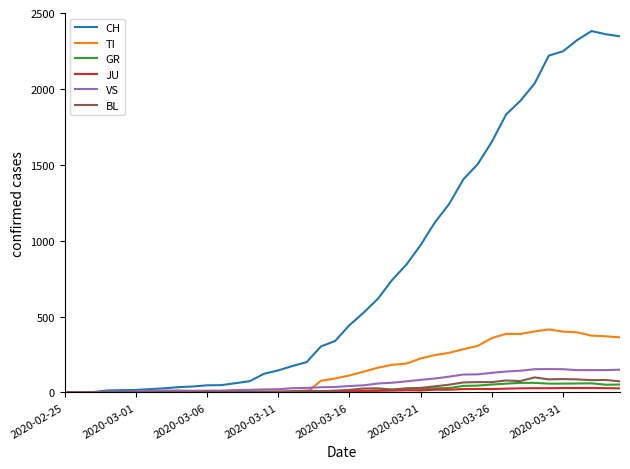

Which series has the largest range (max minus min)?

CH